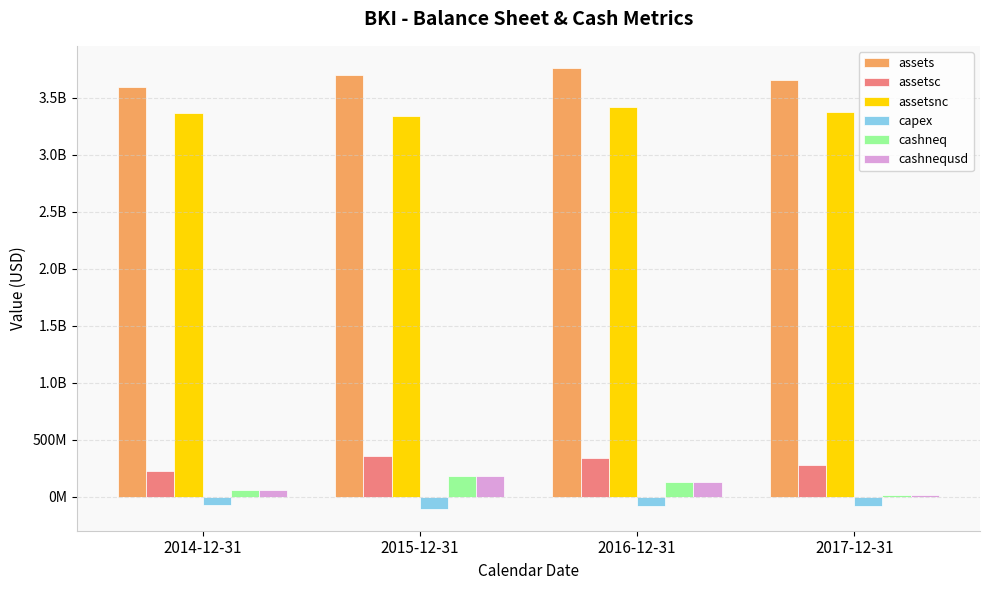

Where is assetsc nearest to the value 295600000?

2017-12-31